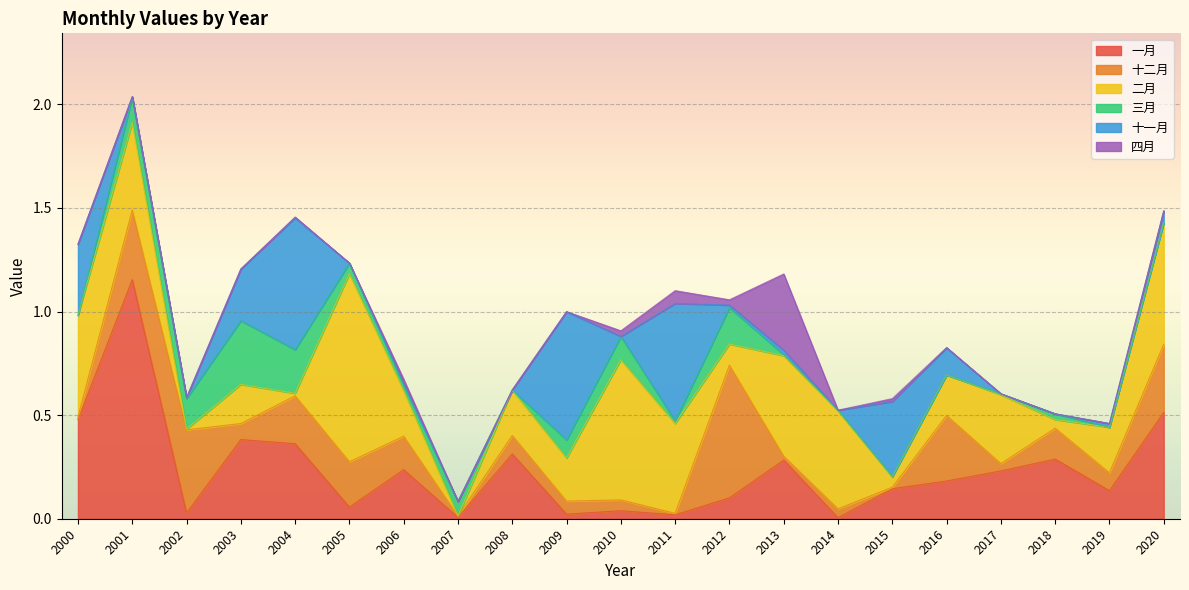

Which has a higher value, 2014 or 2001?

2001